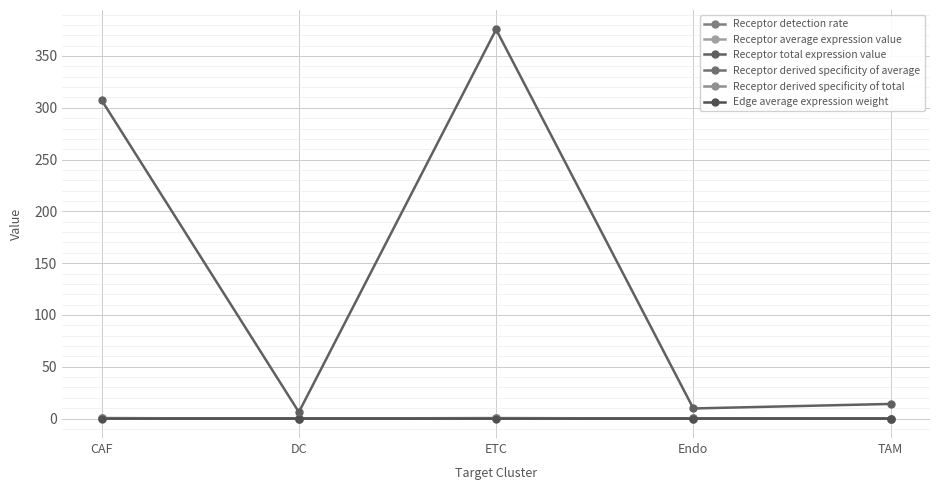

What is the approximate value of Receptor detection rate at Endo?

0.1